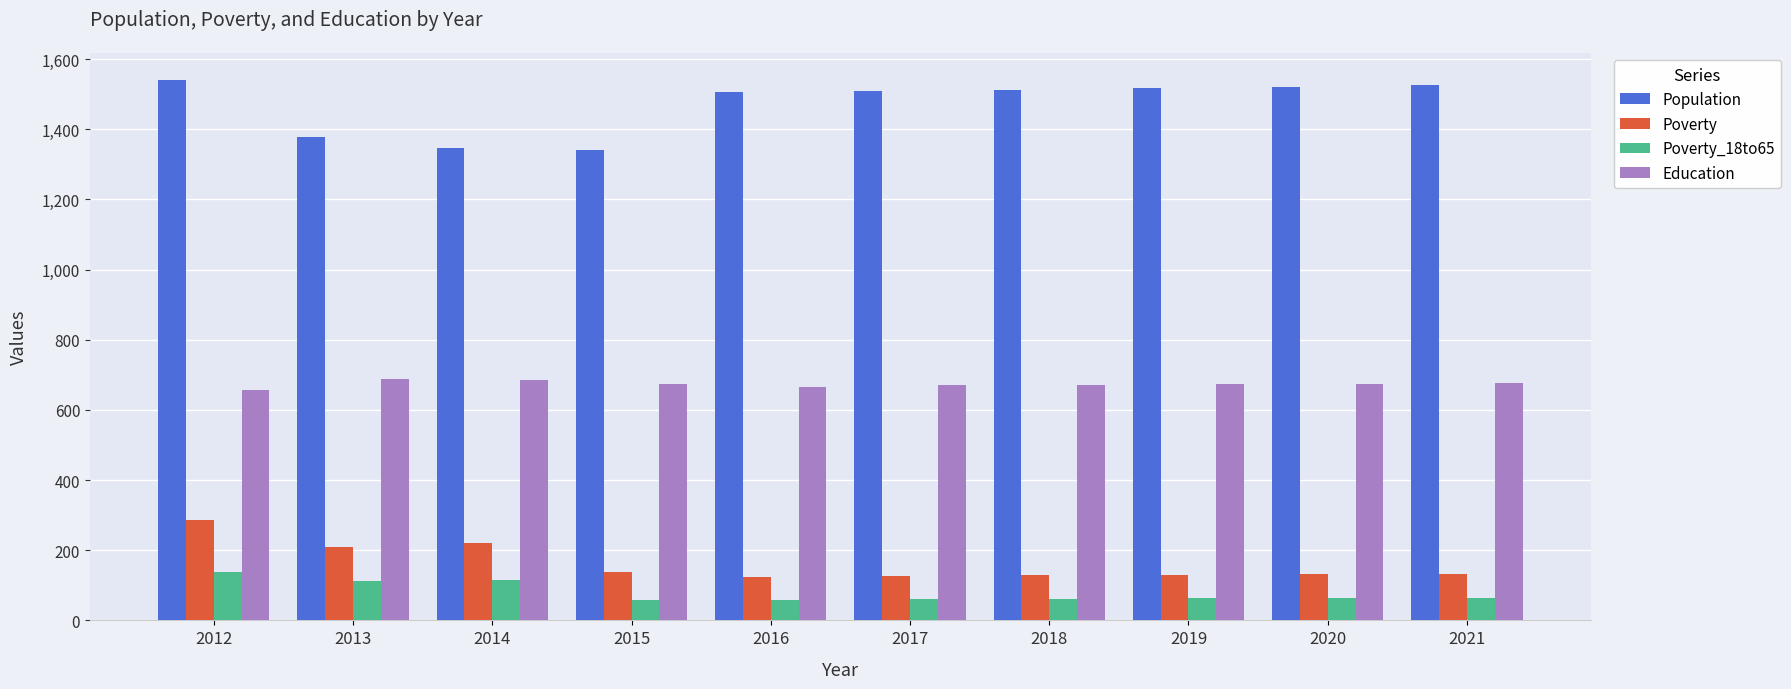

What is the minimum value for Poverty?

123